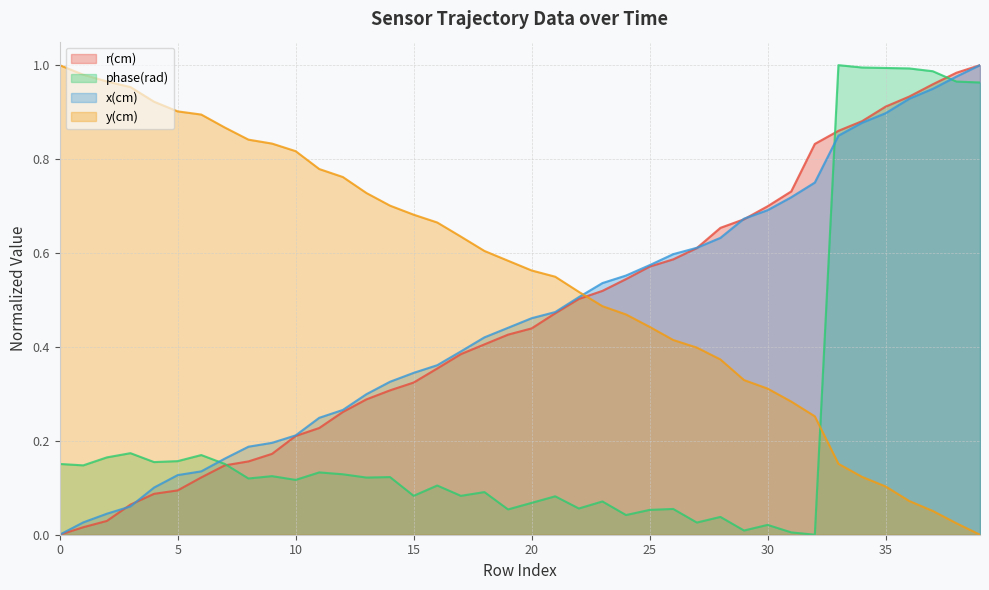

How many lines are shown in the chart?

4